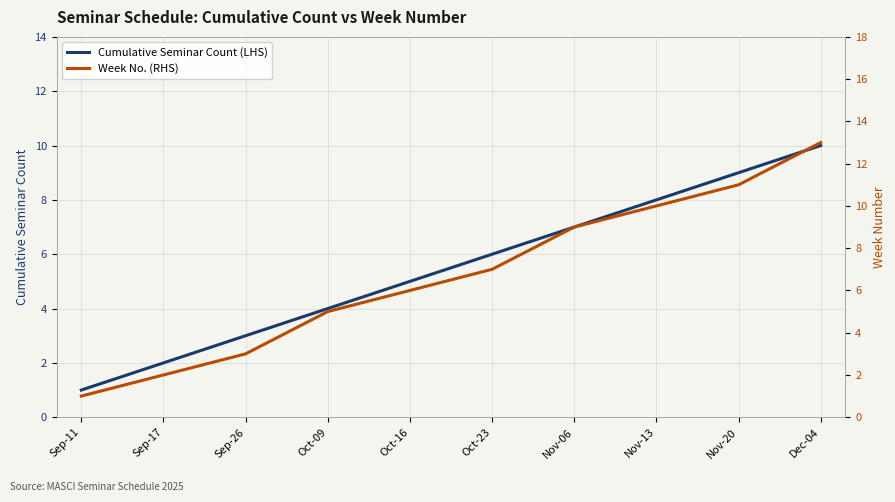

How many distinct data groups are displayed?

2